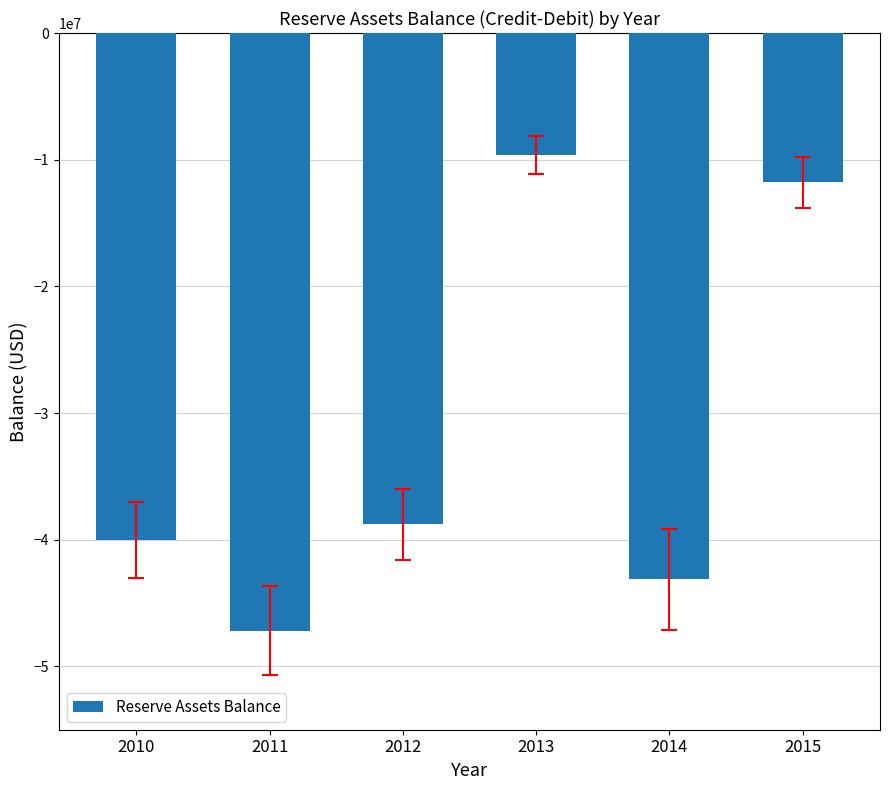

Reading left to right, extract all data points from this chart.

-40034386.4	-47173902.7	-38780145.2	-9655156.9	-43137942.7	-11778012.2